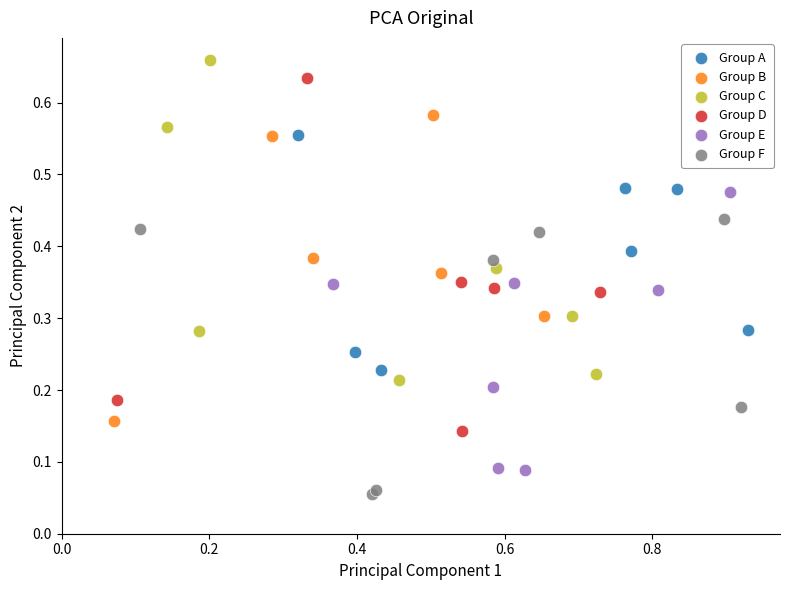

Which series reaches the minimum Y coordinate?

Group F